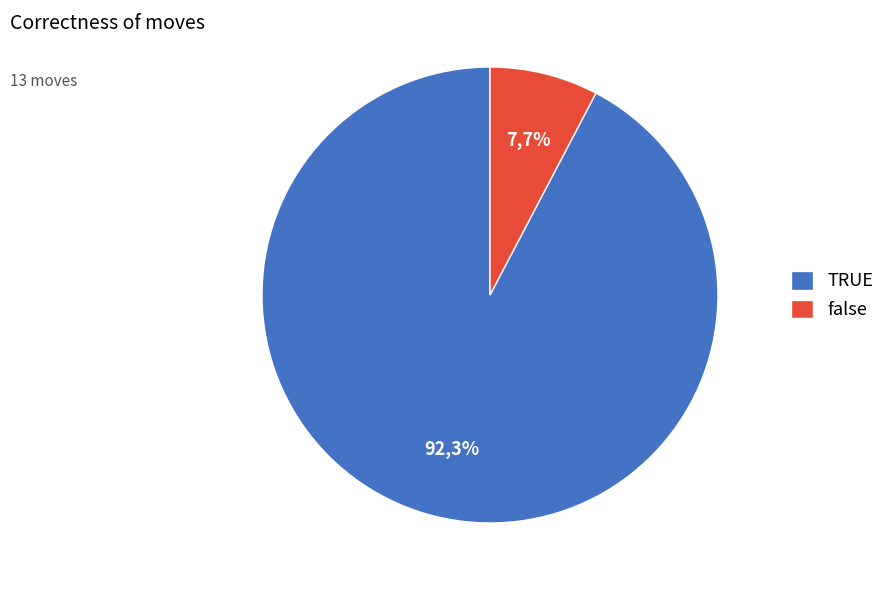

How many slices are in this pie chart?

2